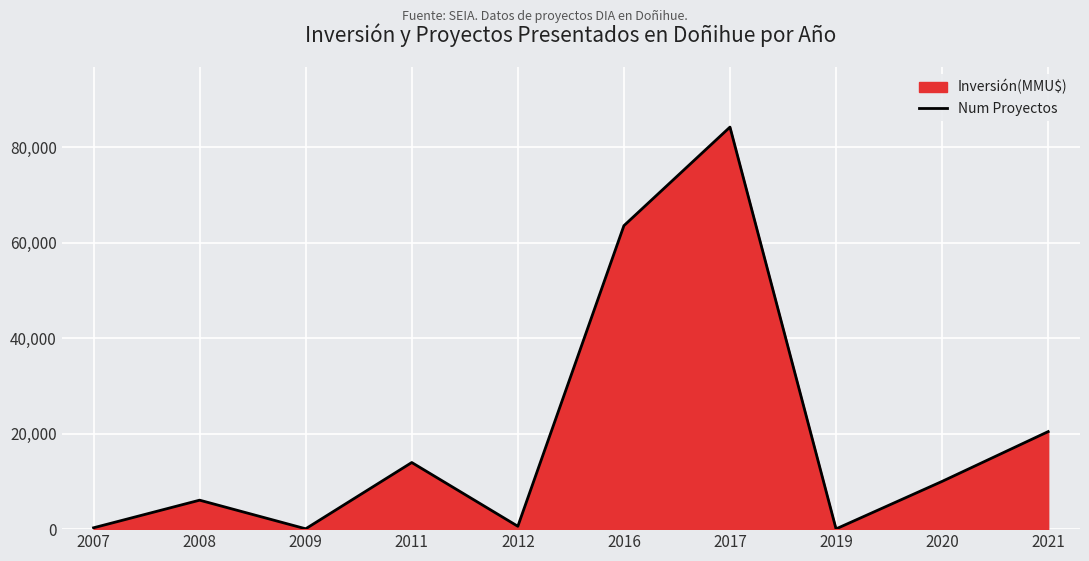

Count the number of data series in this chart.

1